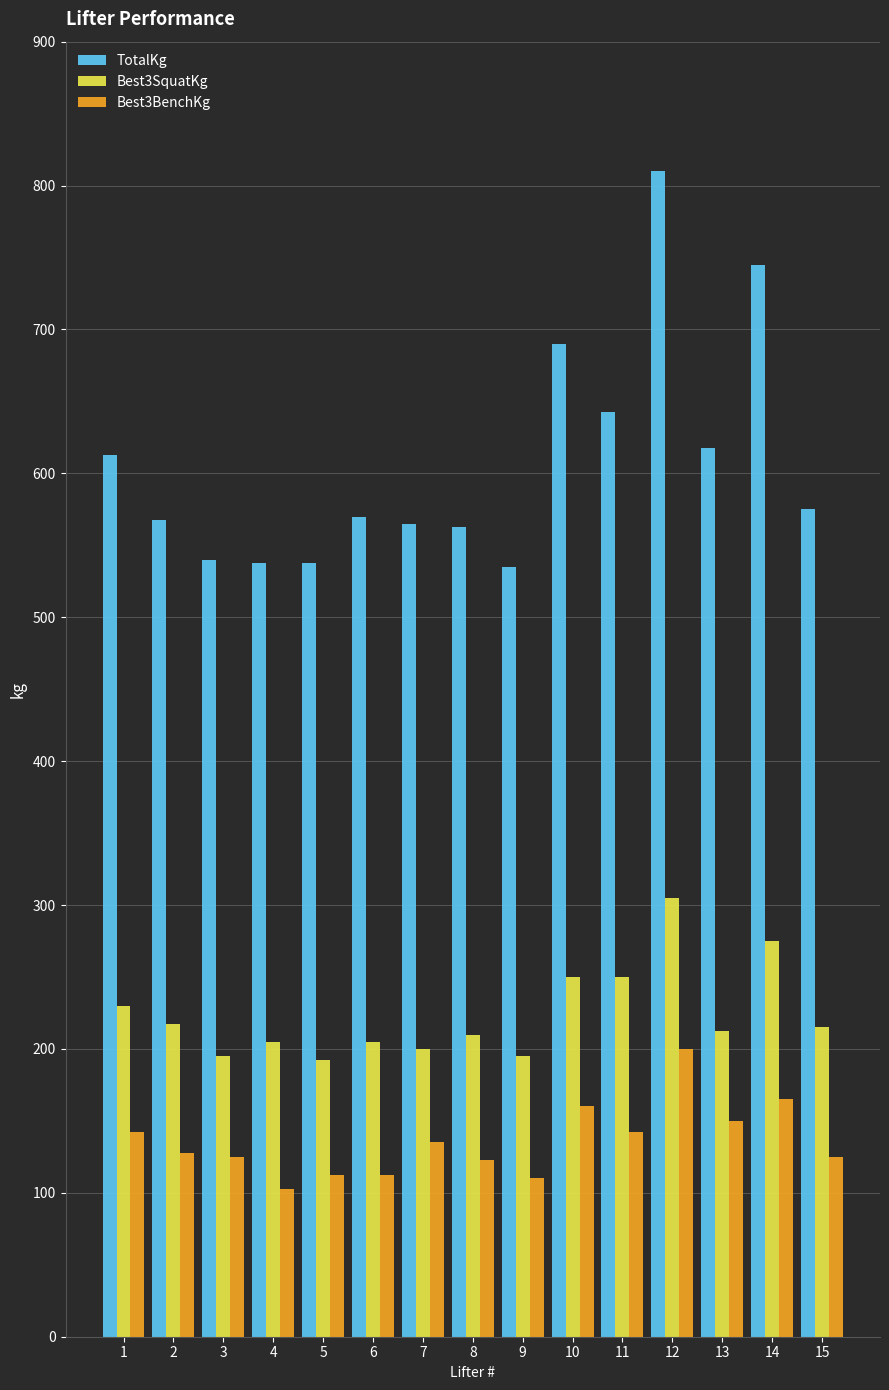

What is the sum of the Best3BenchKg values at 4 and 6?

215.0